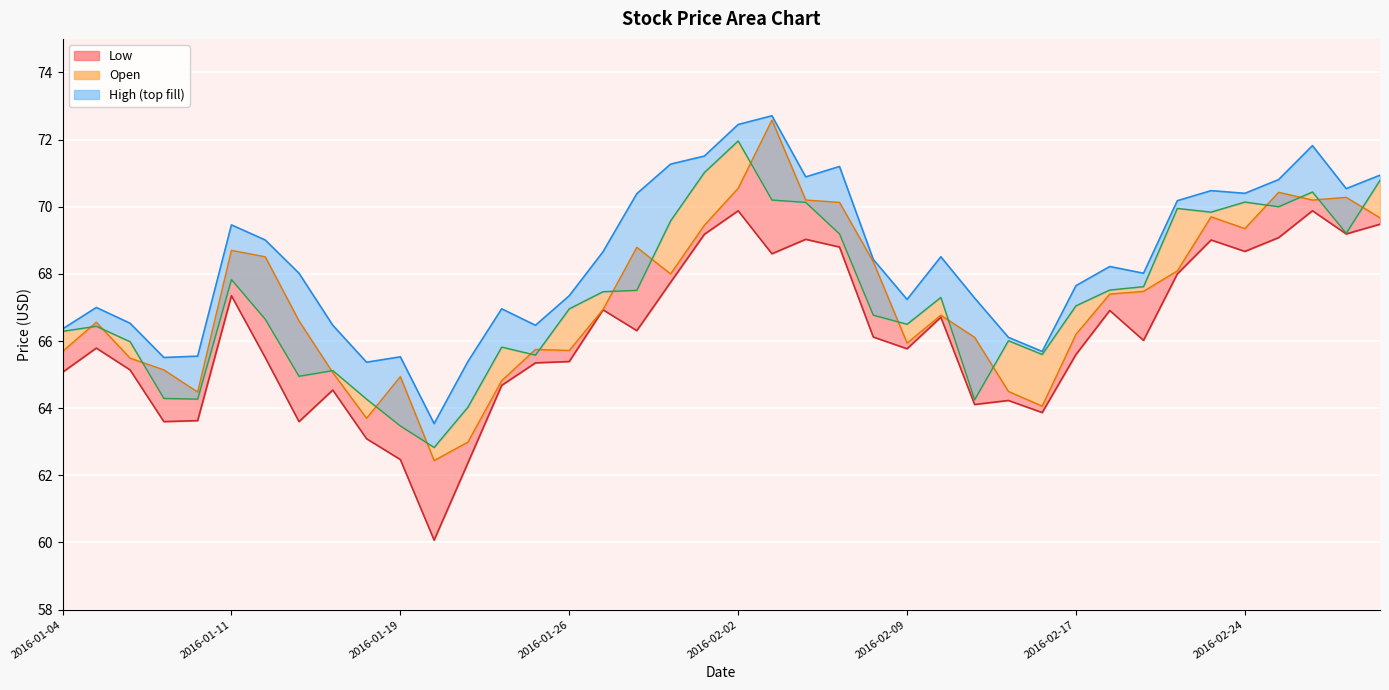

Where is the first local minimum for Close?

2016-01-08